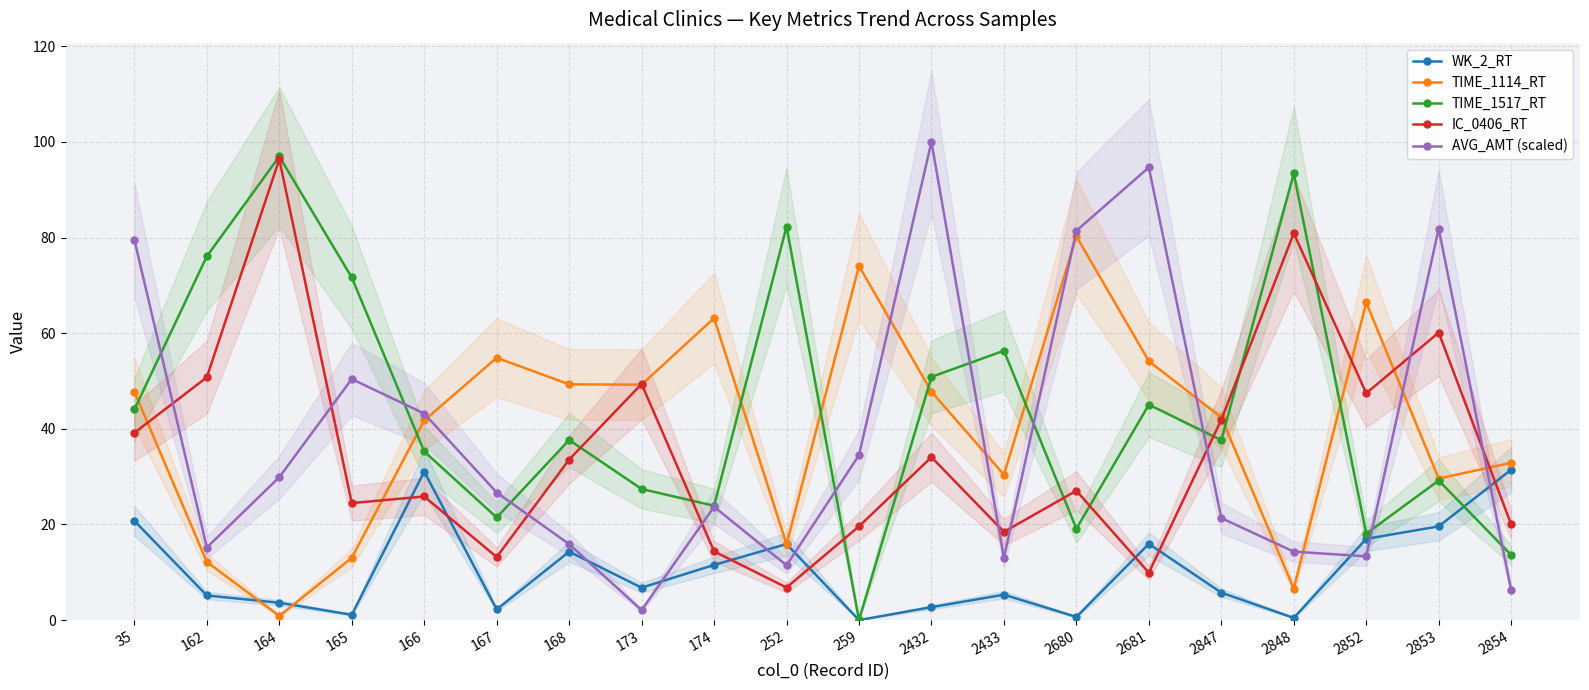

Between which two adjacent categories do AVG_AMT (scaled) and WK_2_RT first intersect?

168 and 173